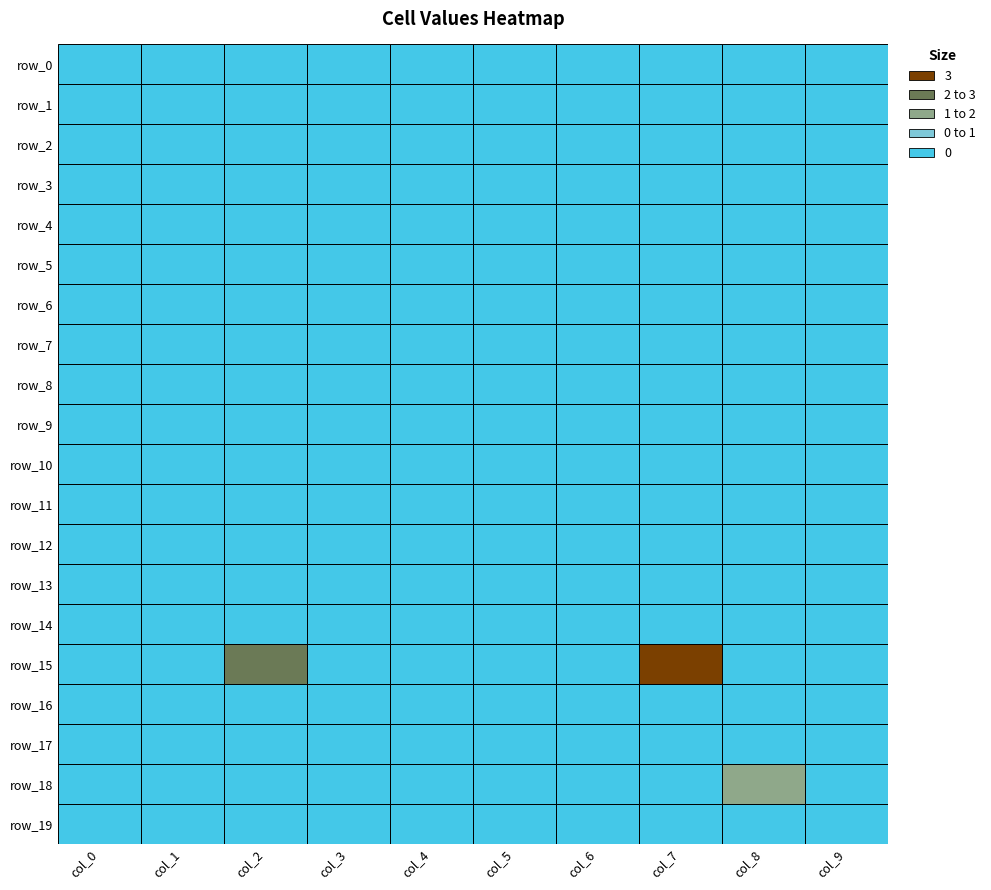

Is the value of row_3 at 7 greater than the value of row_5 at 5?

No